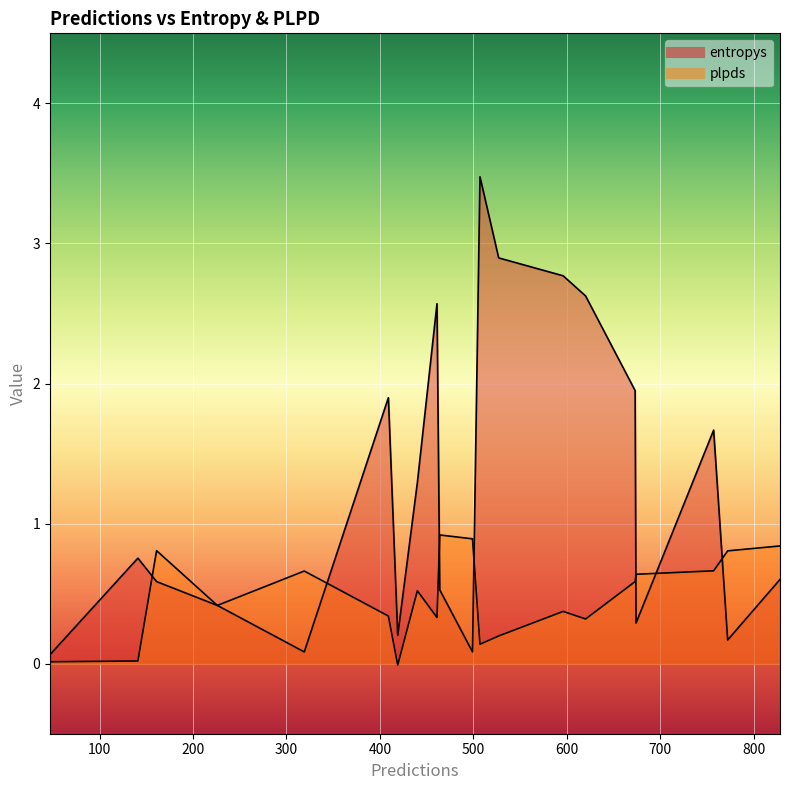

Reading left to right, extract all data points from this chart.

entropys: 319=0.1	757=1.7	419=0.2	507=3.5	461=2.6	440=1.3	141=0.8	499=0.1	409=1.9	828=0.6	674=0.3	161=0.6	772=0.2	464=0.5	47=0.1	527=2.9	620=2.6	596=2.8	673=1.9	226=0.4
plpds: 319=0.7	757=0.7	419=-0.0	507=0.1	461=0.3	440=0.5	141=0.0	499=0.9	409=0.3	828=0.8	674=0.6	161=0.8	772=0.8	464=0.9	47=0.0	527=0.2	620=0.3	596=0.4	673=0.6	226=0.4